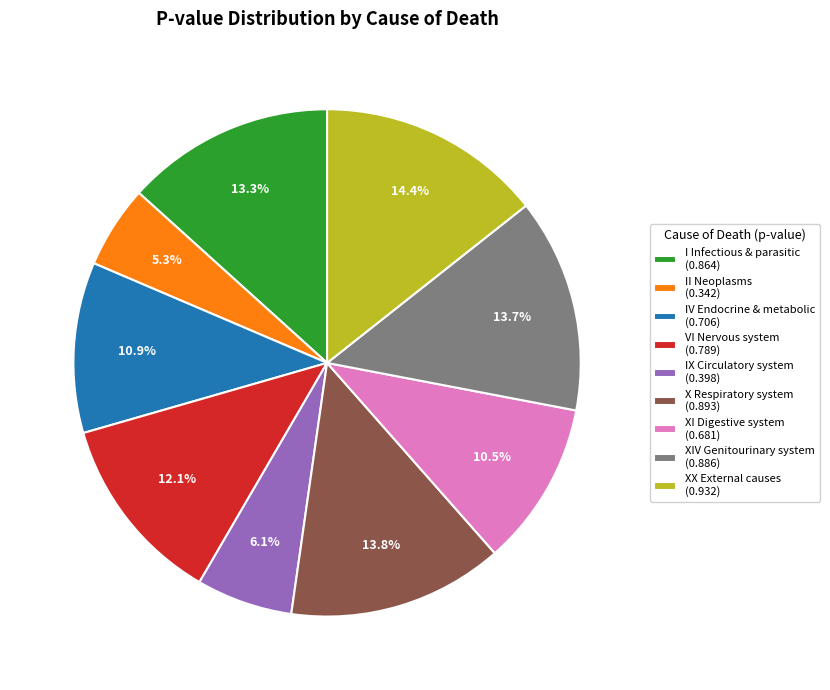

Does I Infectious & parasitic (0.864) represent more than half of the total?

No